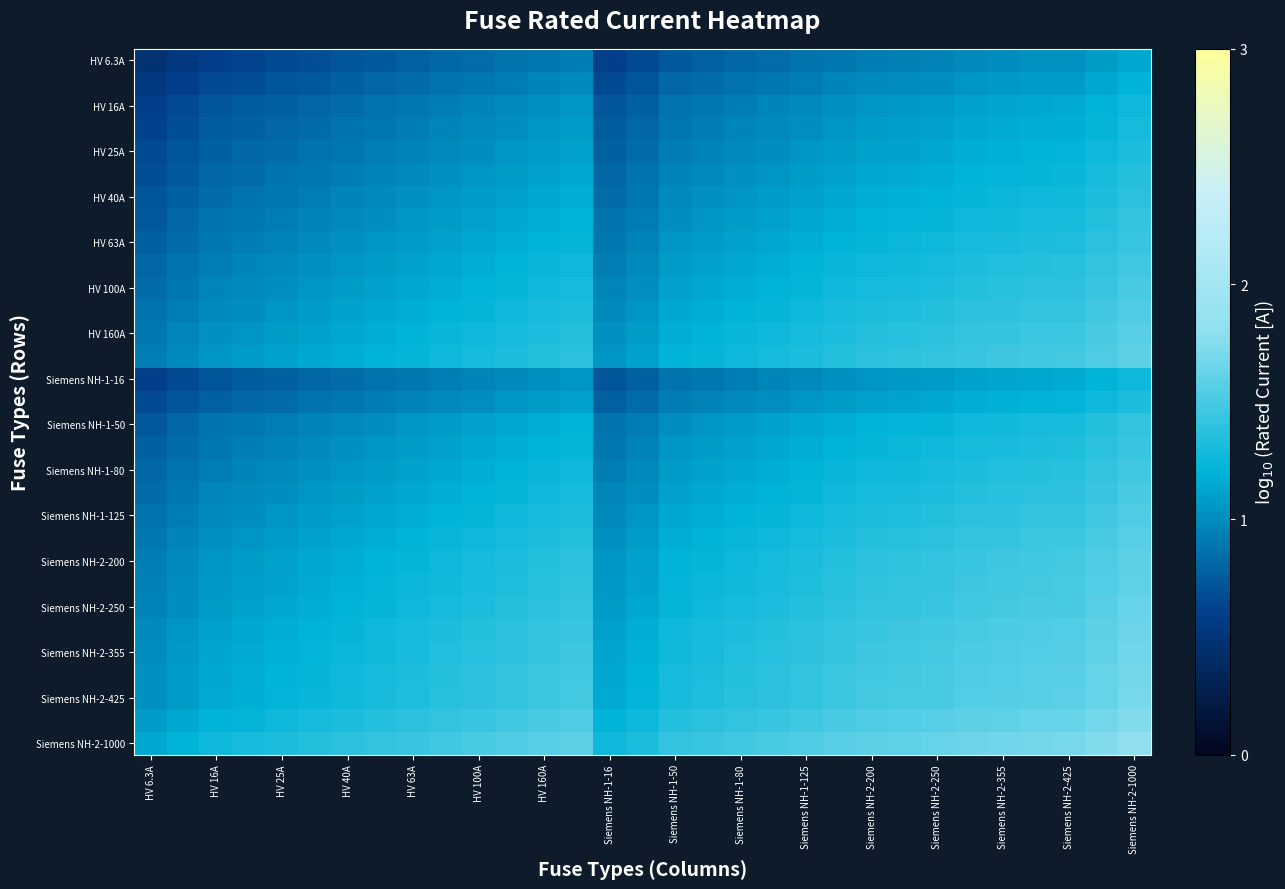

What is the smallest value displayed?

0.5